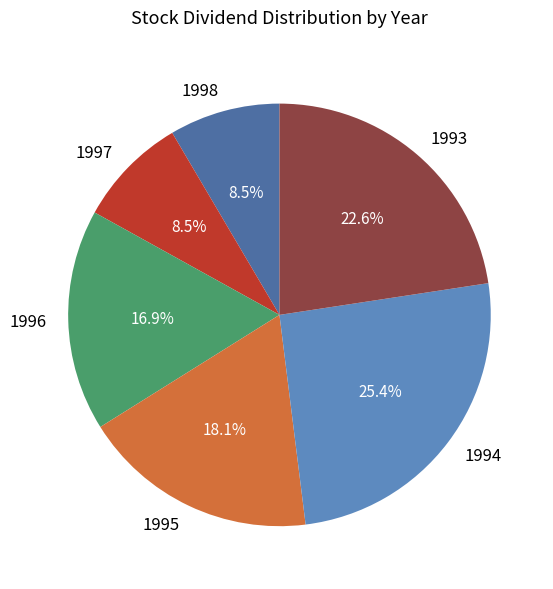

Which slice is the largest?

1994